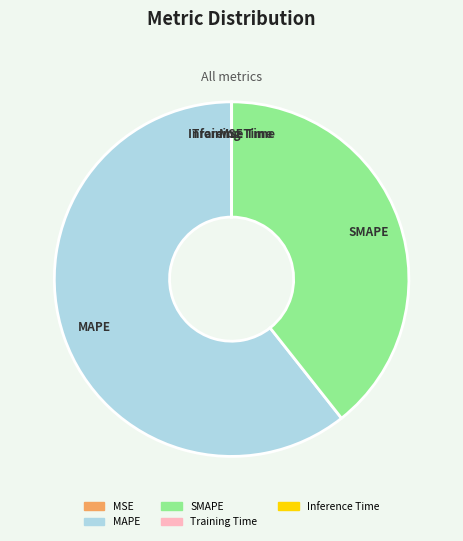

Which category has the biggest portion of the pie?

MAPE